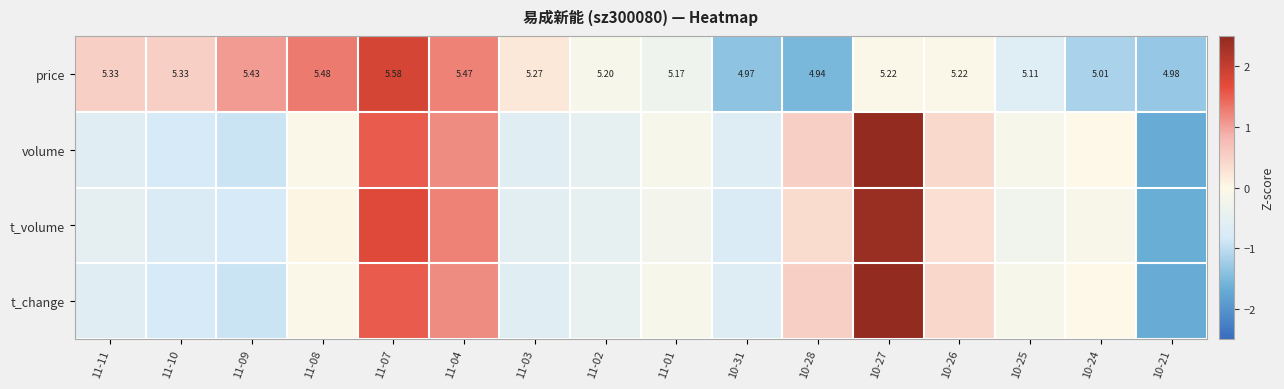

Which has a higher value, 11-04 or 11-11?

11-04